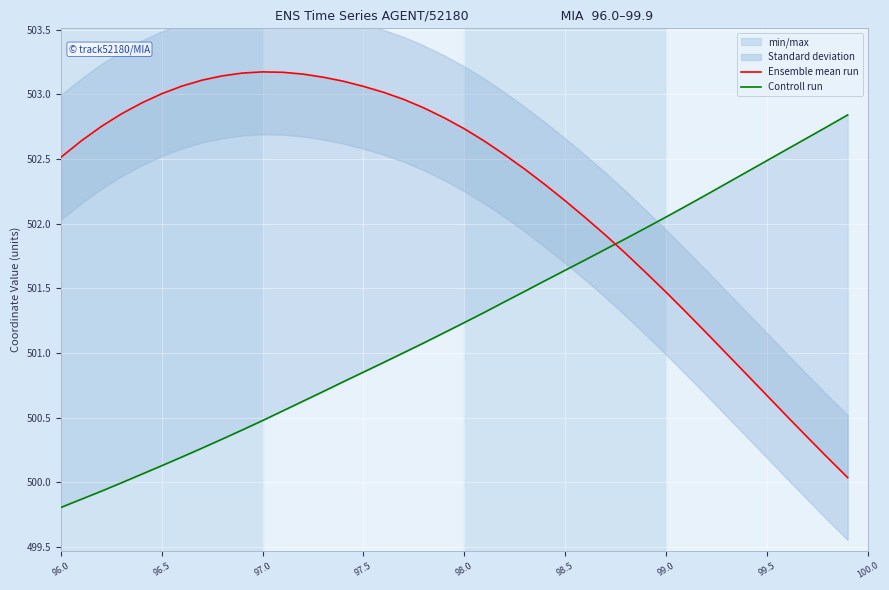

True or false: Ensemble mean run and Controll run intersect in this chart.

True